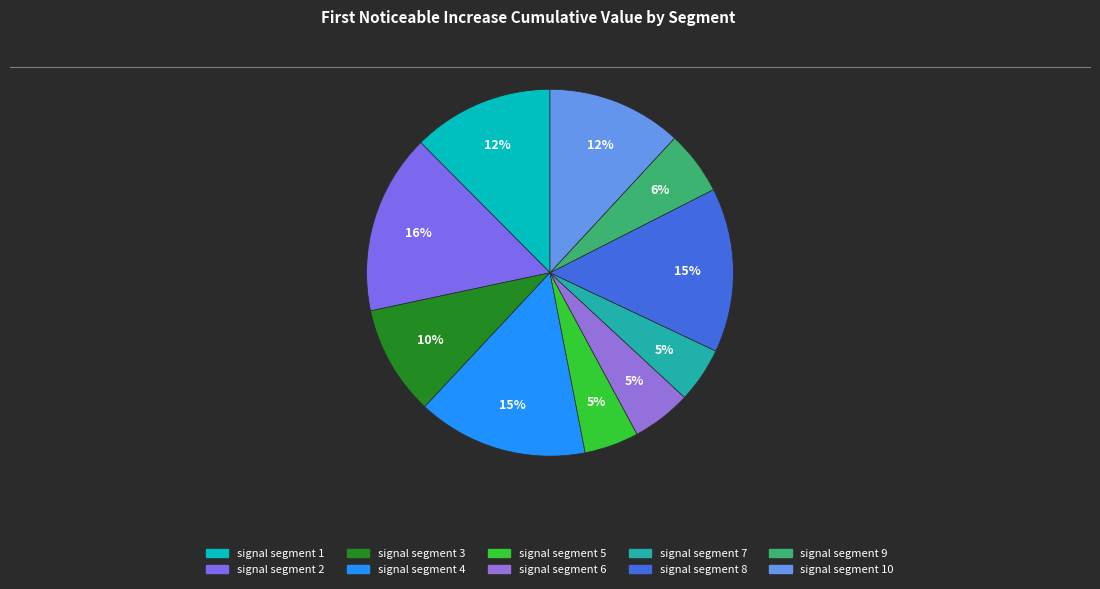

How many slices are in this pie chart?

10